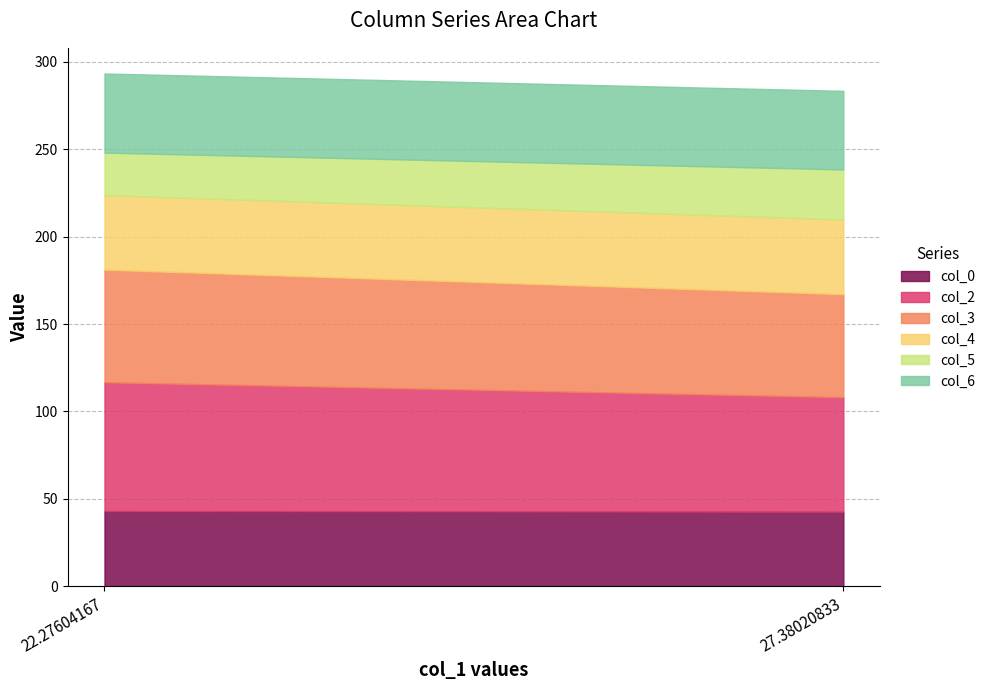

What is the highest value of the col_2 series?

73.7